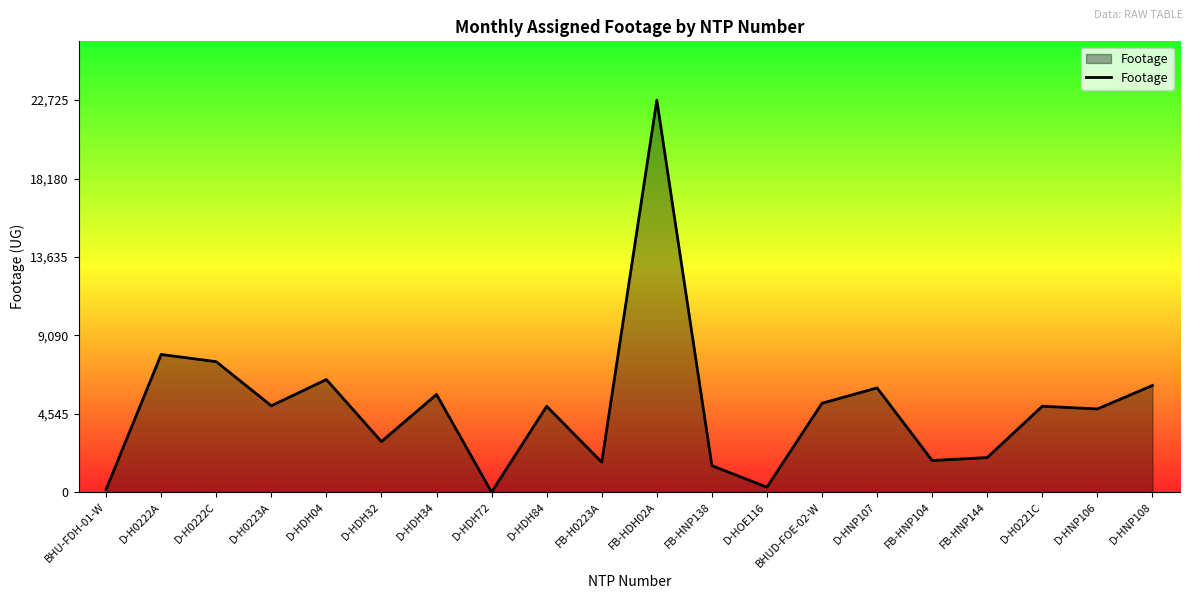

What is the greatest value displayed?

22725